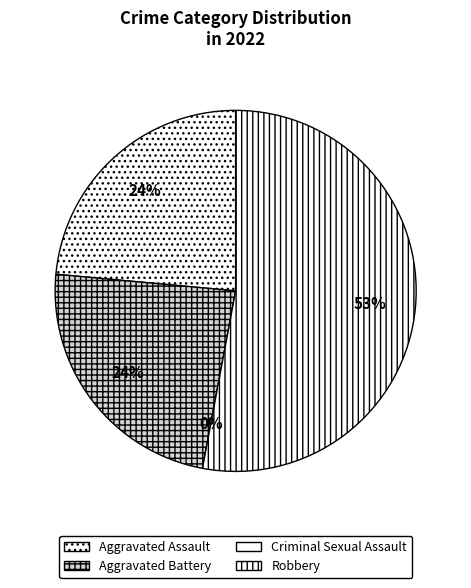

What is the smallest slice in the pie chart?

Criminal Sexual Assault